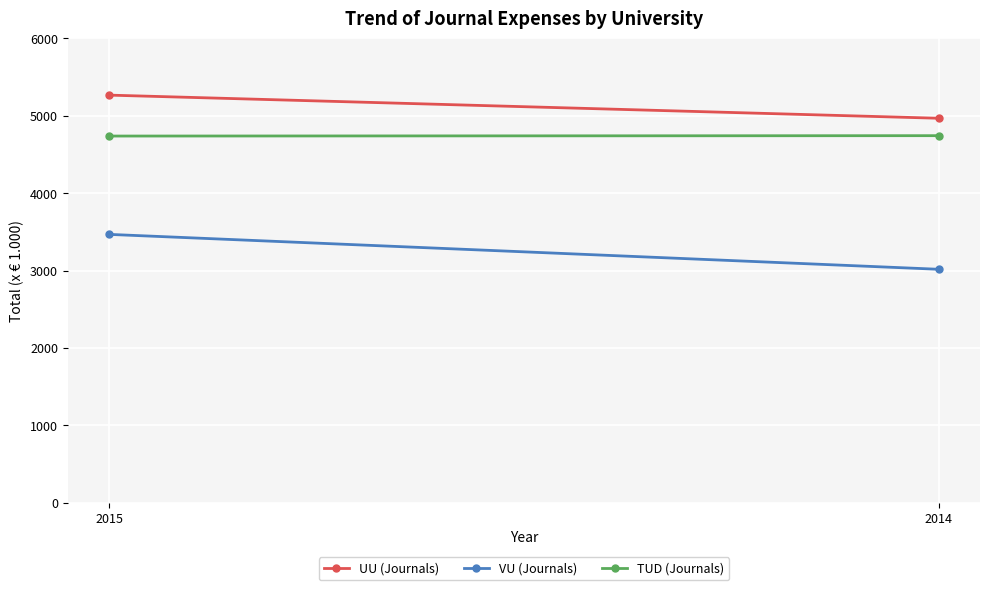

What is the sum of the VU (Journals) values at 2014 and 2015?

6485